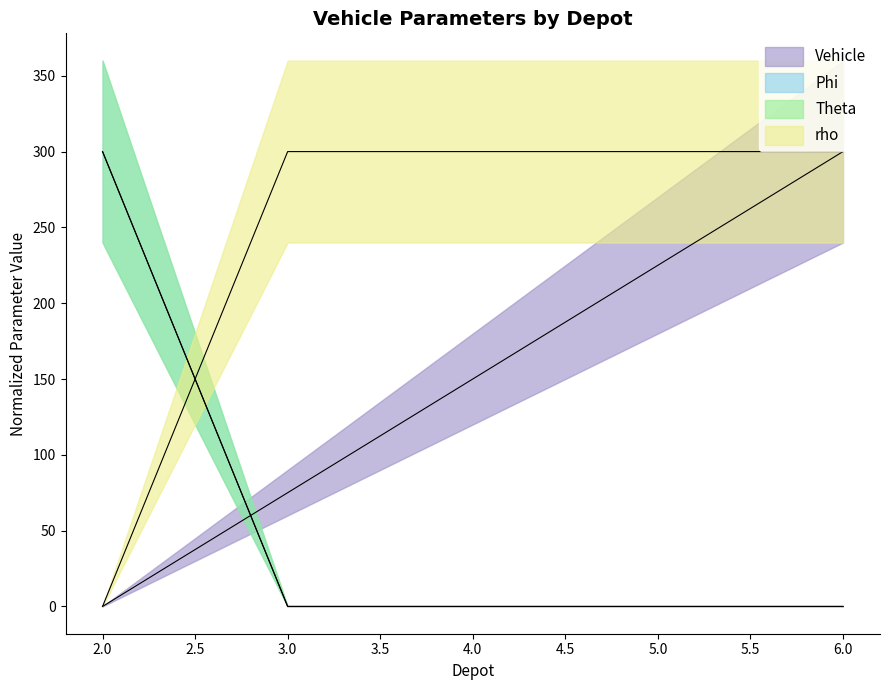

What is the difference between the maximum and second lowest values in the Phi series?

300